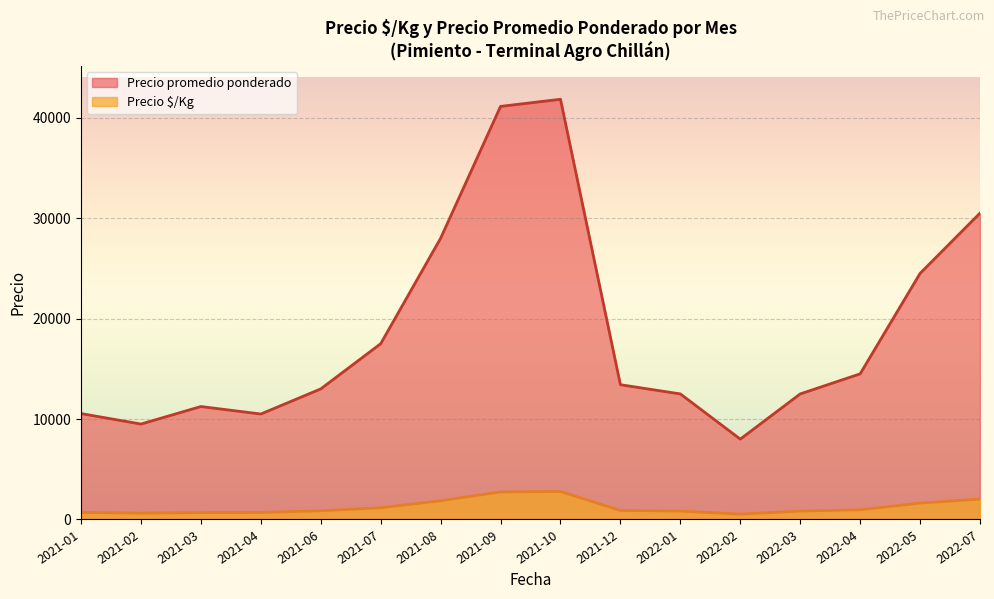

What are all the series names shown in the legend?

Precio promedio ponderado, Precio $/Kg